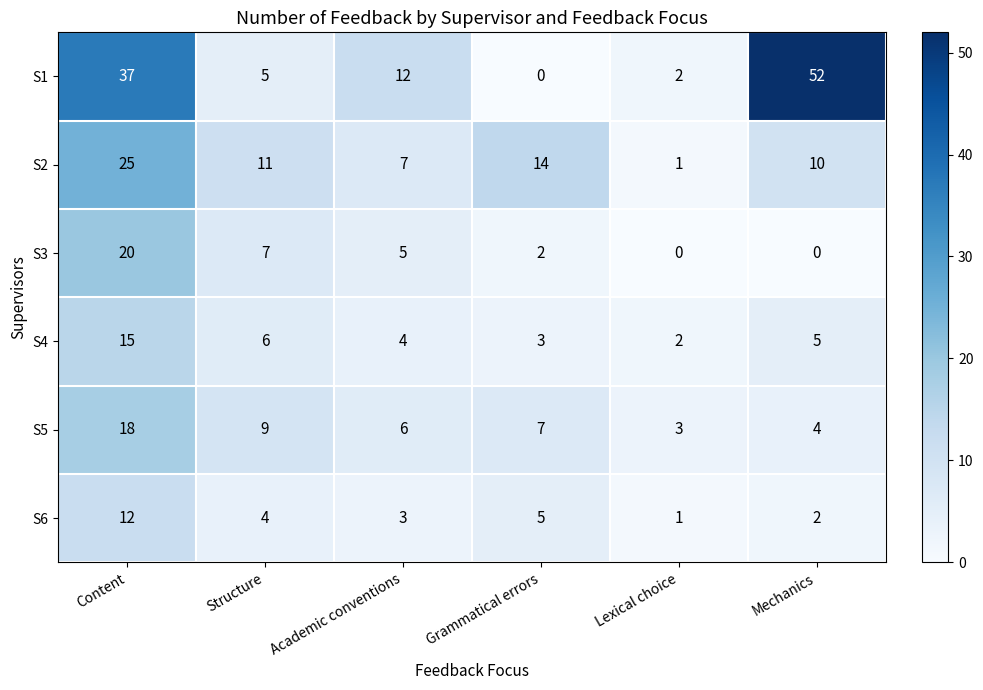

What is the difference between the highest and lowest values at Grammatical errors?

14